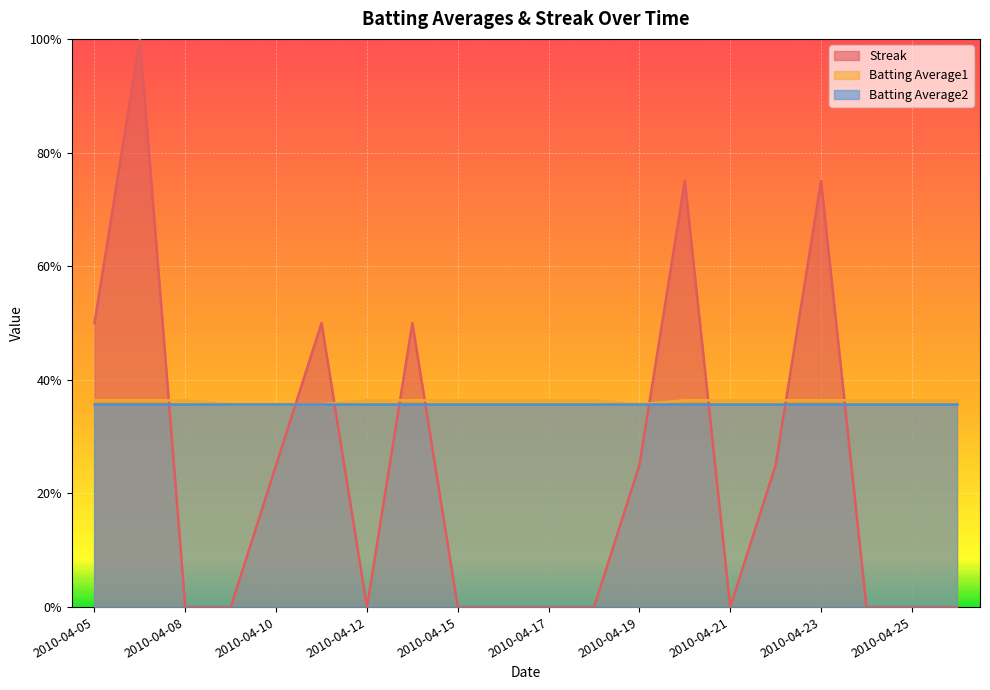

Which category has the lowest value across all series?

2010-04-08